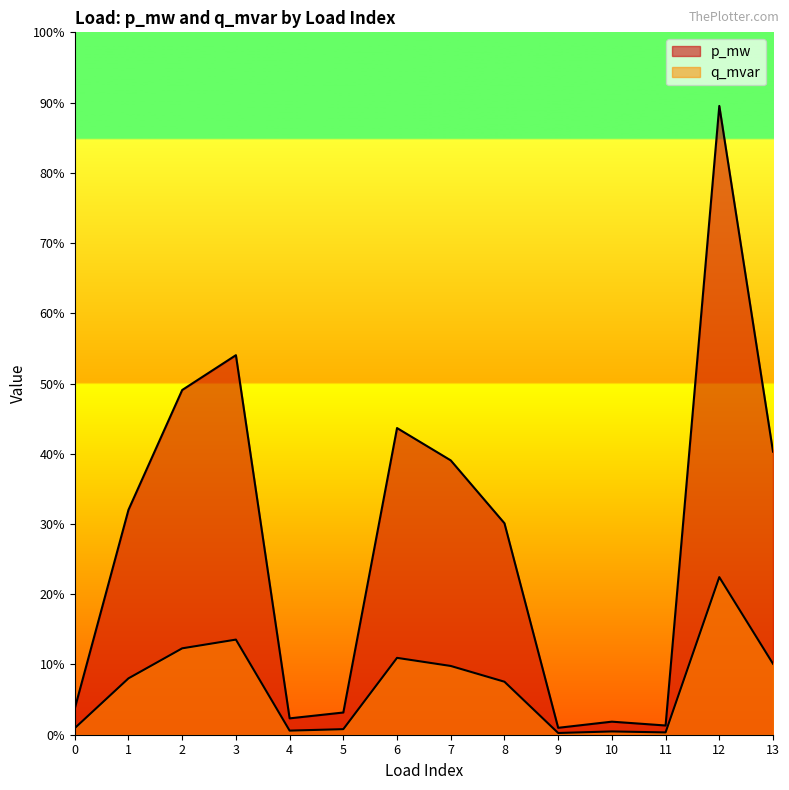

At how many categories does at least one series exceed 0?

14